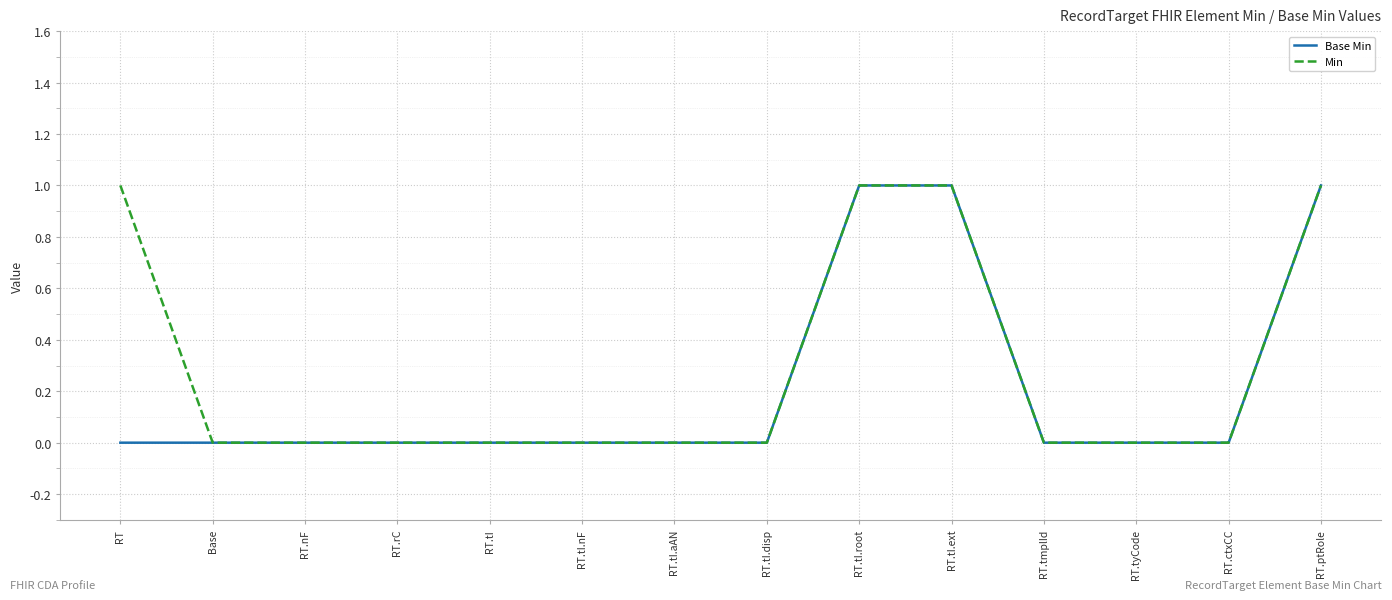

True or false: Min has a value of 0 at RT.tI.

True